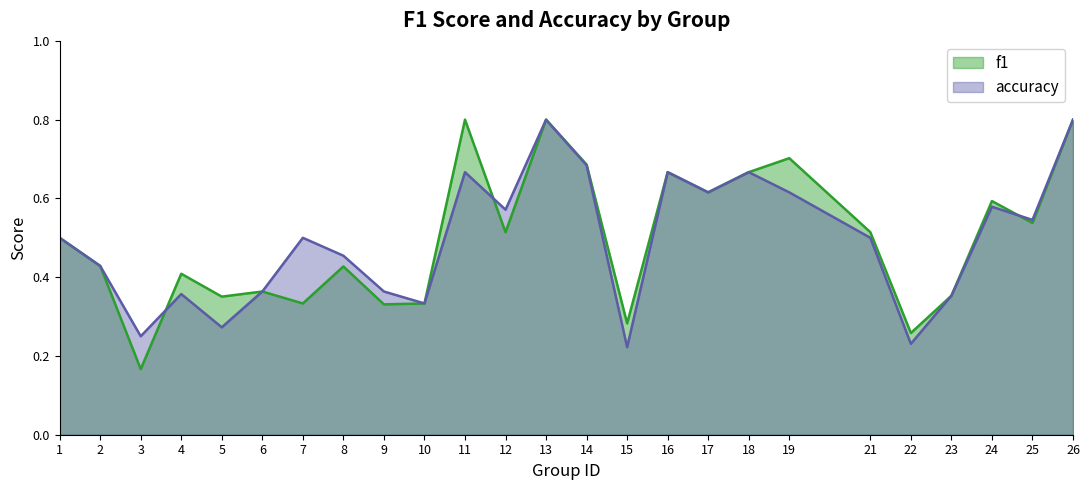

What is the greatest value displayed?

0.8